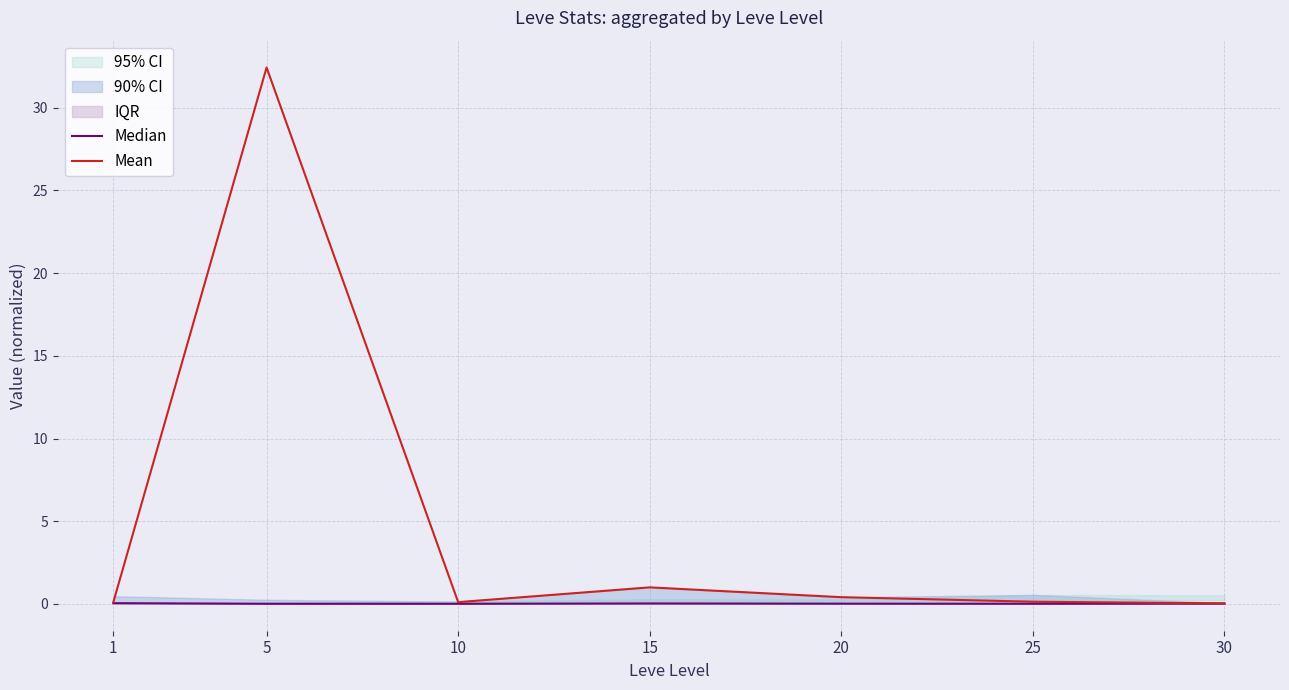

What is the highest value of the Mean series?

32.4